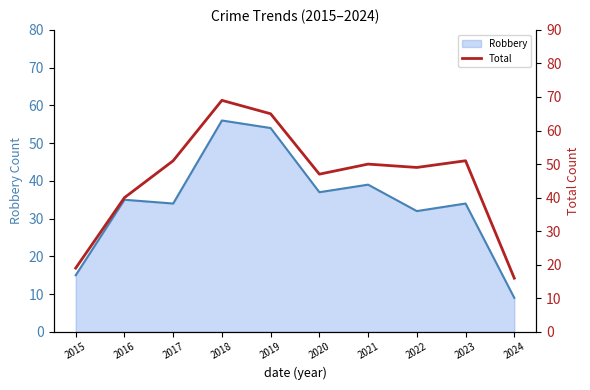

What is the greatest value displayed?

69